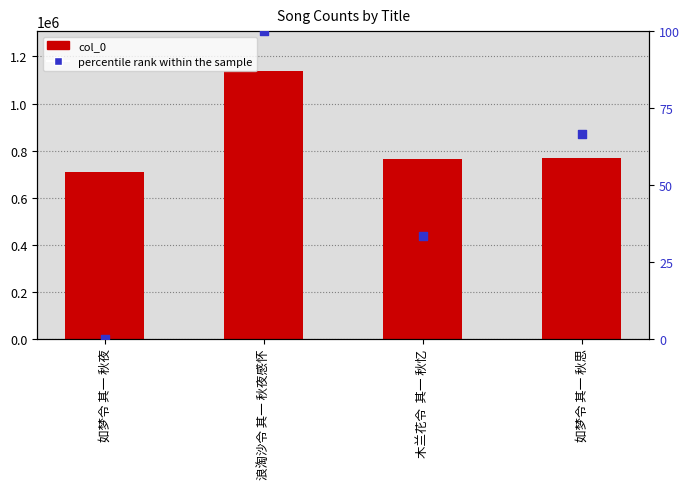

What is the total value across all series at 如梦令 其一 秋思?

766322.7